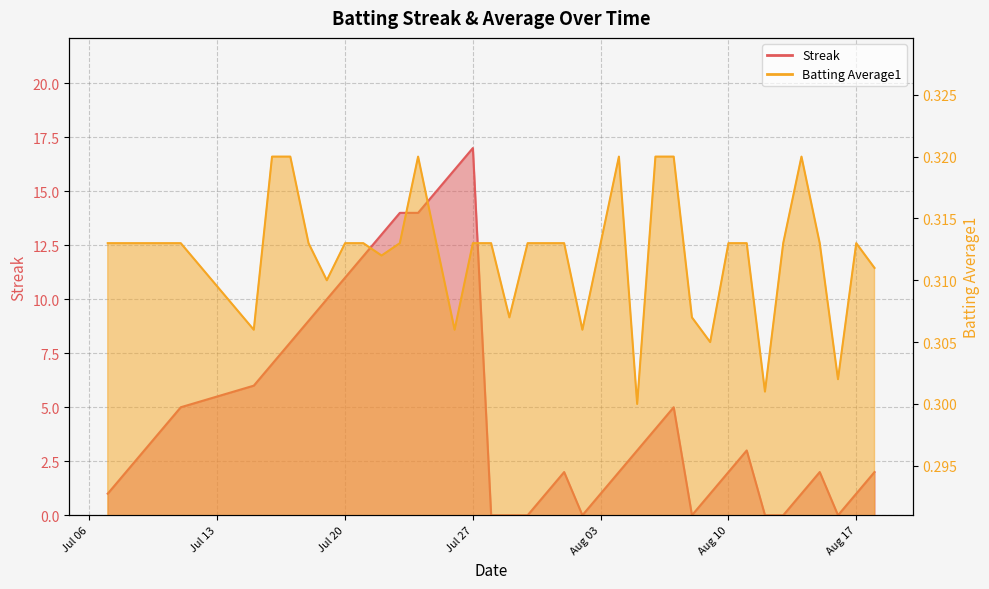

Is it true that Streak equals 1.0 at 2010-07-31?

True